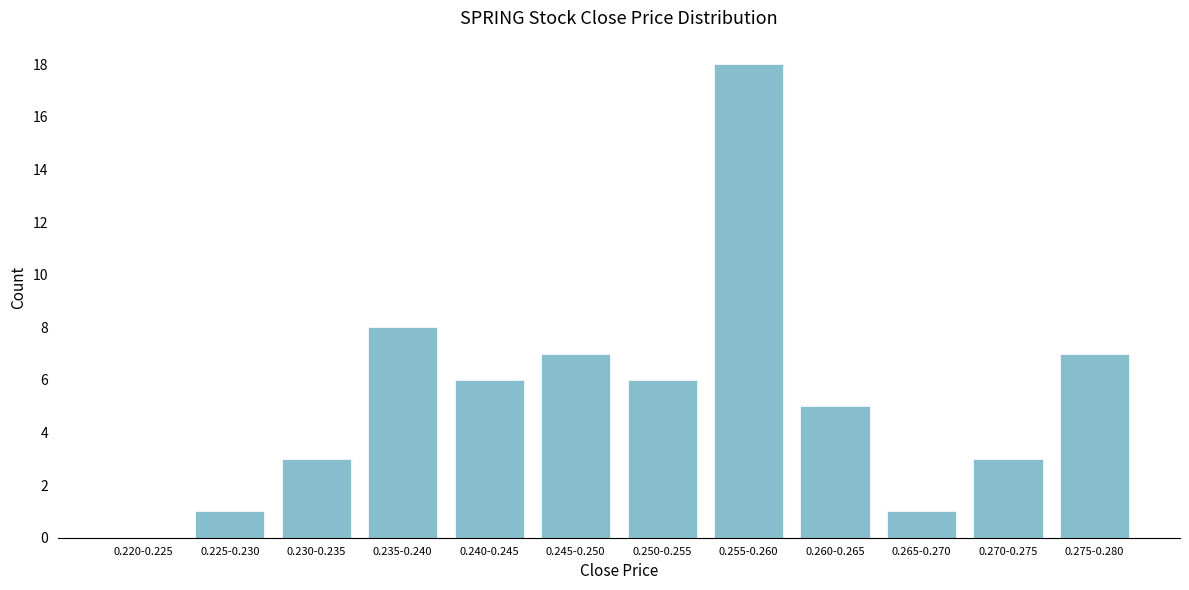

What is the sum of all values?

65